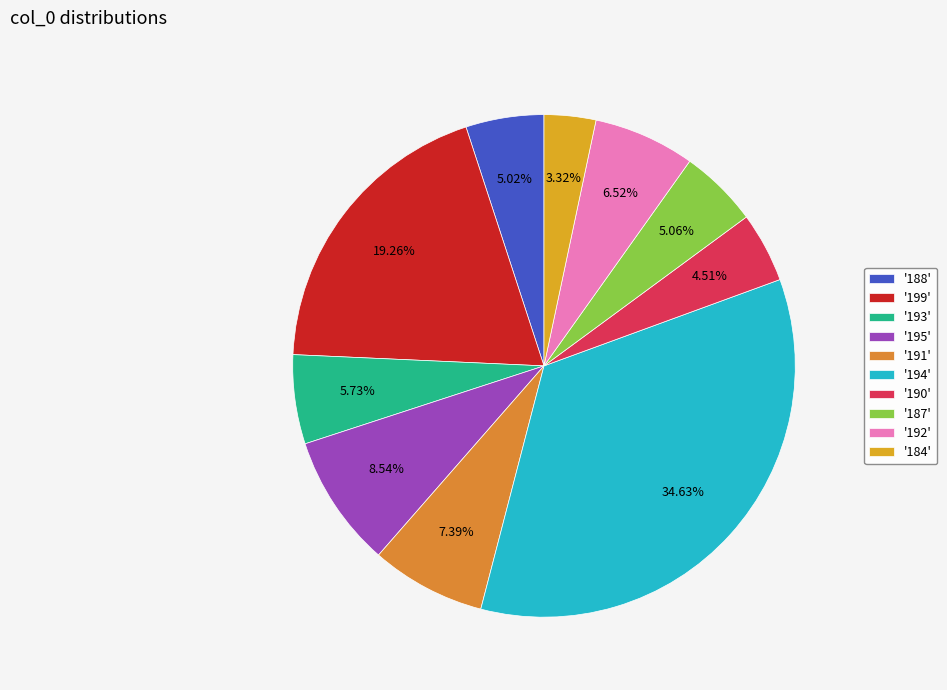

How many slices are in this pie chart?

10